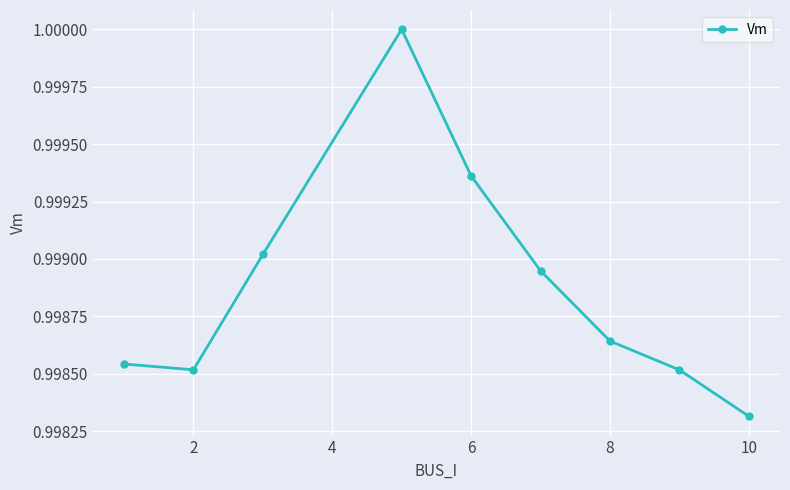

Count the number of categories in the chart.

9